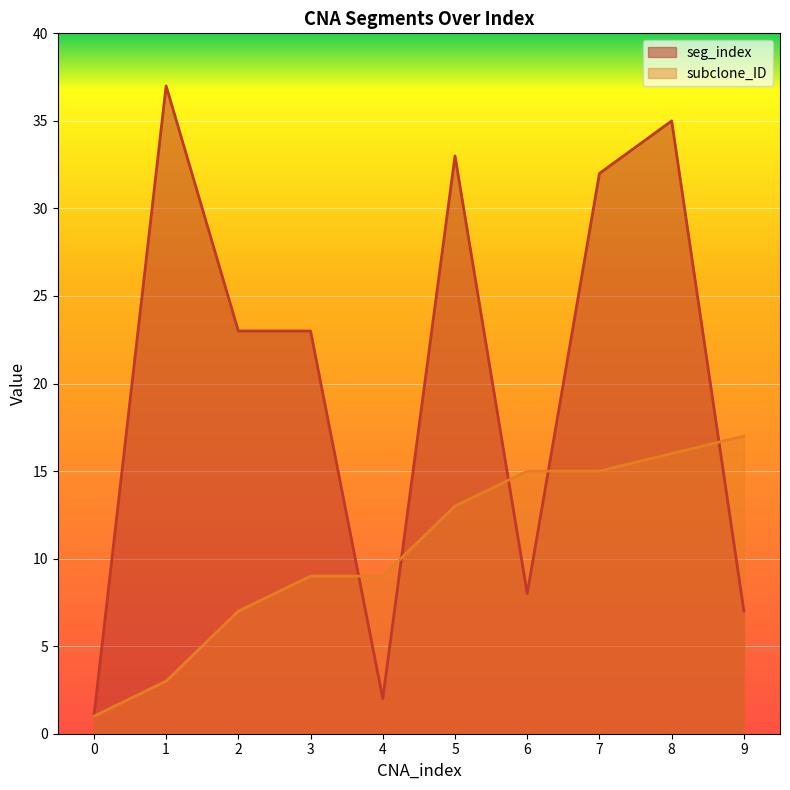

The seg_index series shows 8 at 6. True or false?

True